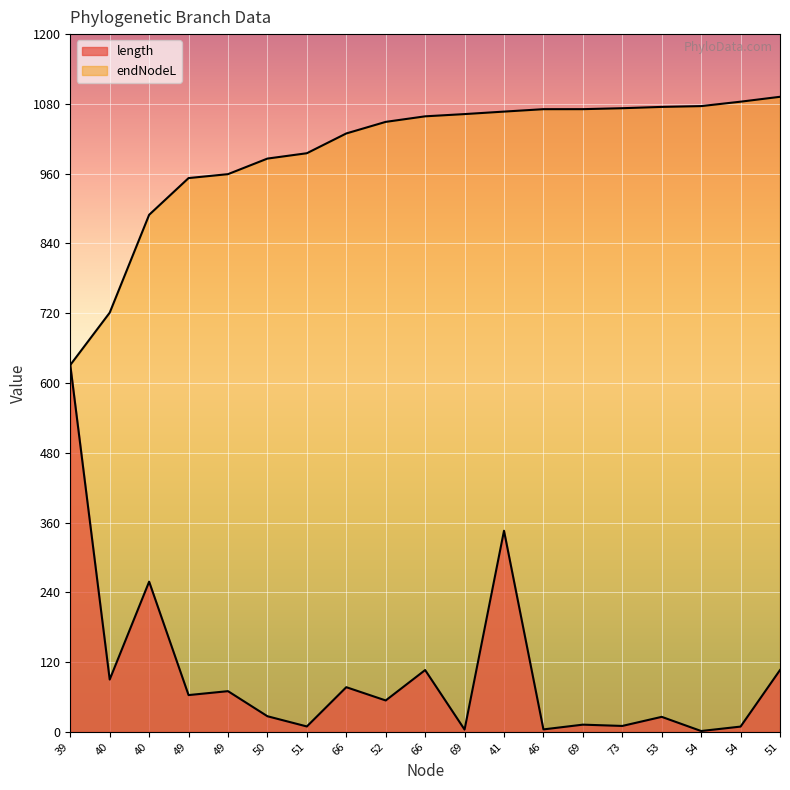

Reading right to left, extract all data points from this chart.

length: 51=106.3	54=9.0	54=1.4	53=25.7	73=10.1	69=12.3	46=4.2	41=345.8	69=3.9	66=106.2	52=53.9	66=76.8	51=9.2	50=26.8	49=69.9	49=63.2	40=258.2	40=89.9	39=631.0
endNodeL: 51=1092.2	54=1083.8	54=1076.2	53=1074.8	73=1072.6	69=1070.9	46=1070.9	41=1066.7	69=1062.4	66=1058.6	52=1049.1	66=1029.1	51=995.1	50=985.9	49=959.1	49=952.4	40=889.2	40=720.9	39=631.0